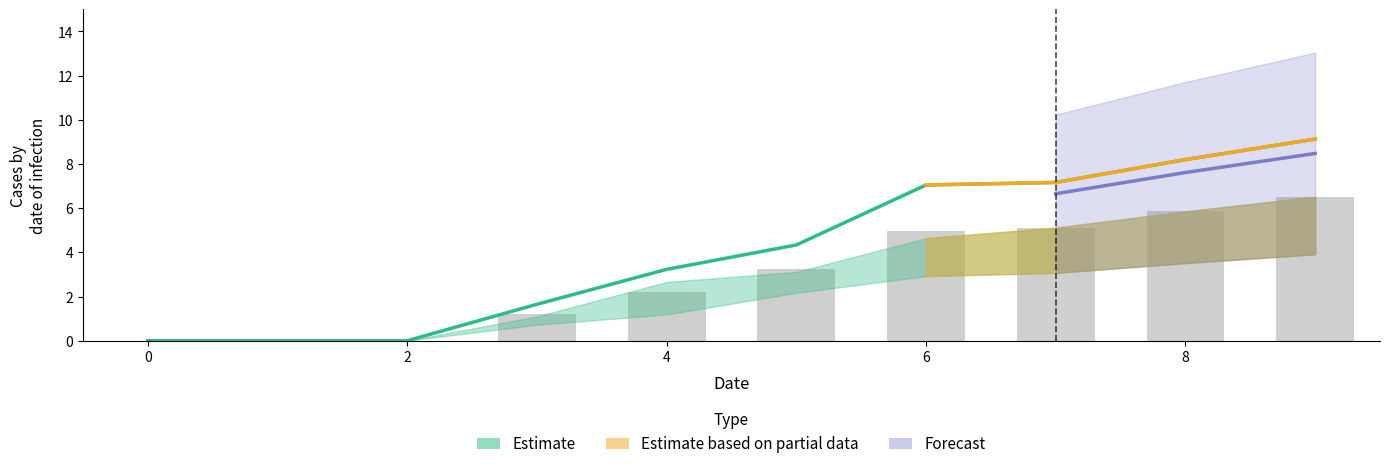

What is the difference between the 2 values at 7 and 9?

1.4